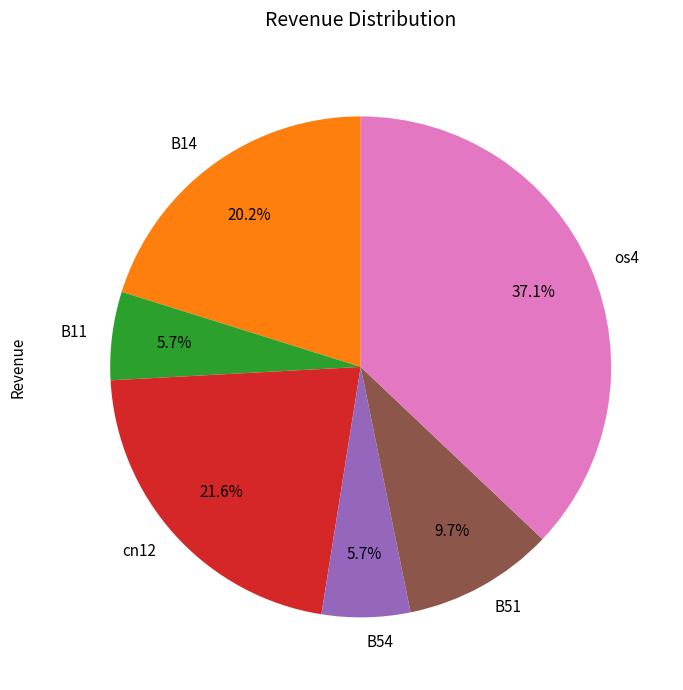

To the nearest percent, what percentage of the pie is cn12?

22%